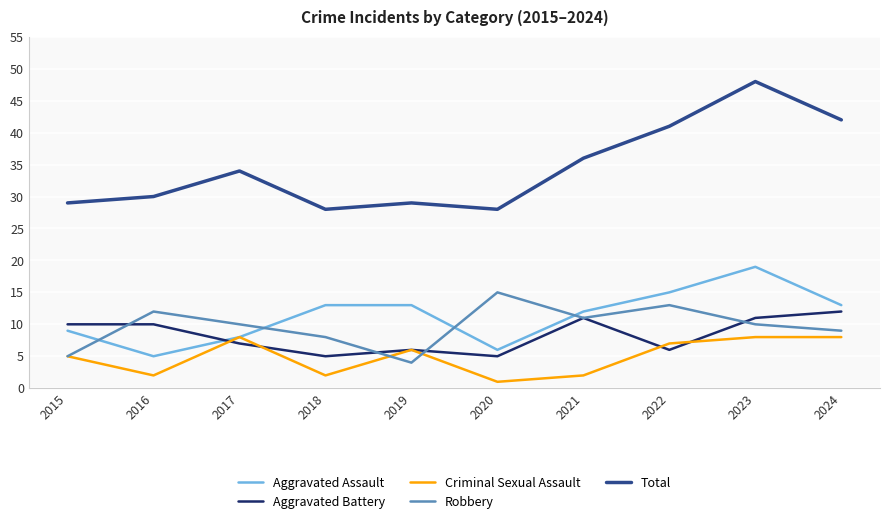

What is the total value across all series at 2015?

58